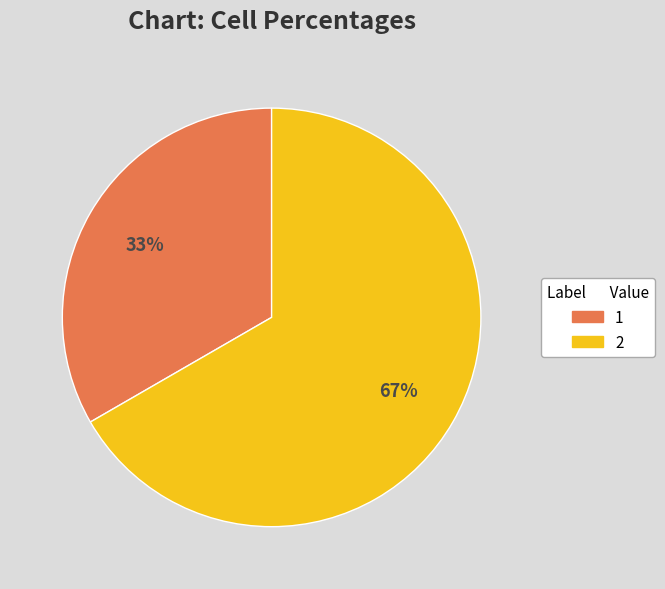

Count the number of slices in the pie.

2